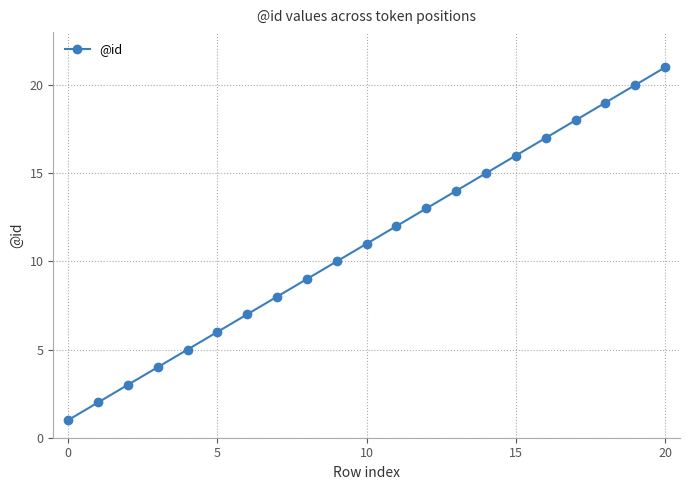

What is the average value?

11